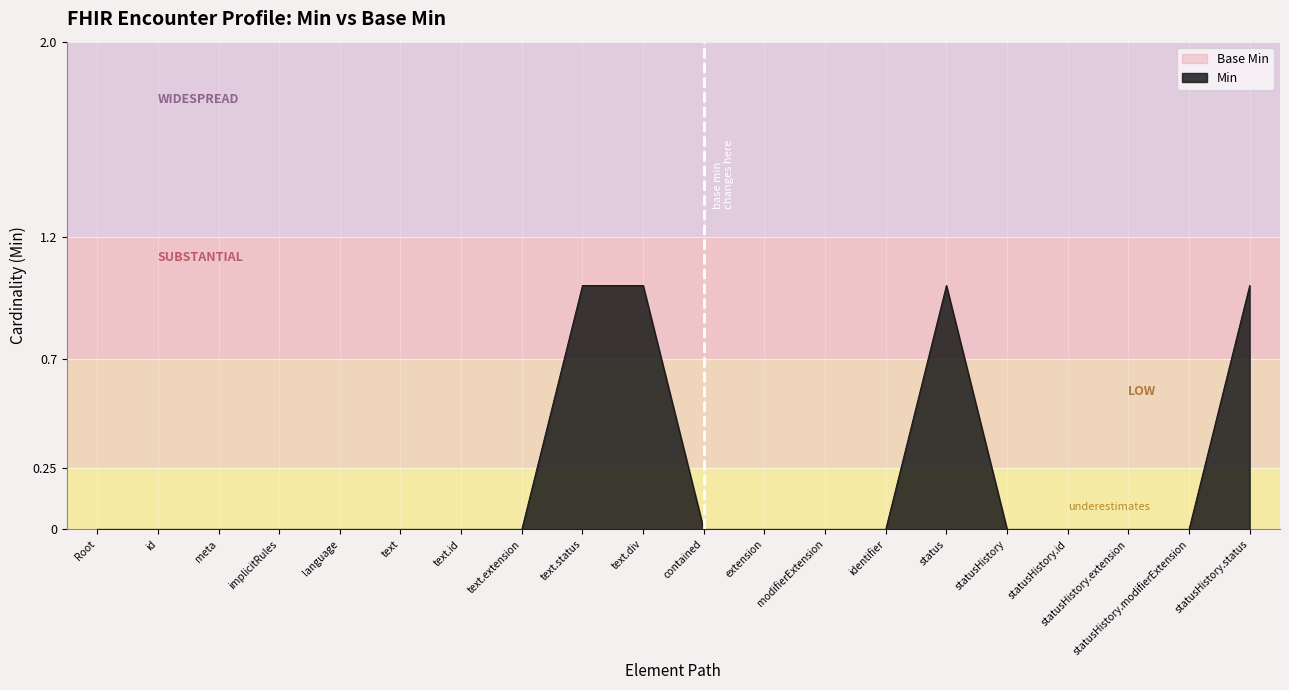

What is the difference between the second highest and second lowest values?

1